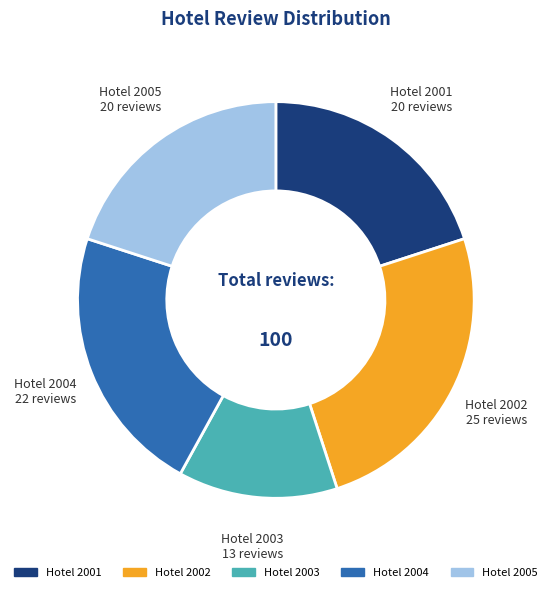

Do Hotel 2004 and Hotel 2005 together represent more than half of the pie?

No